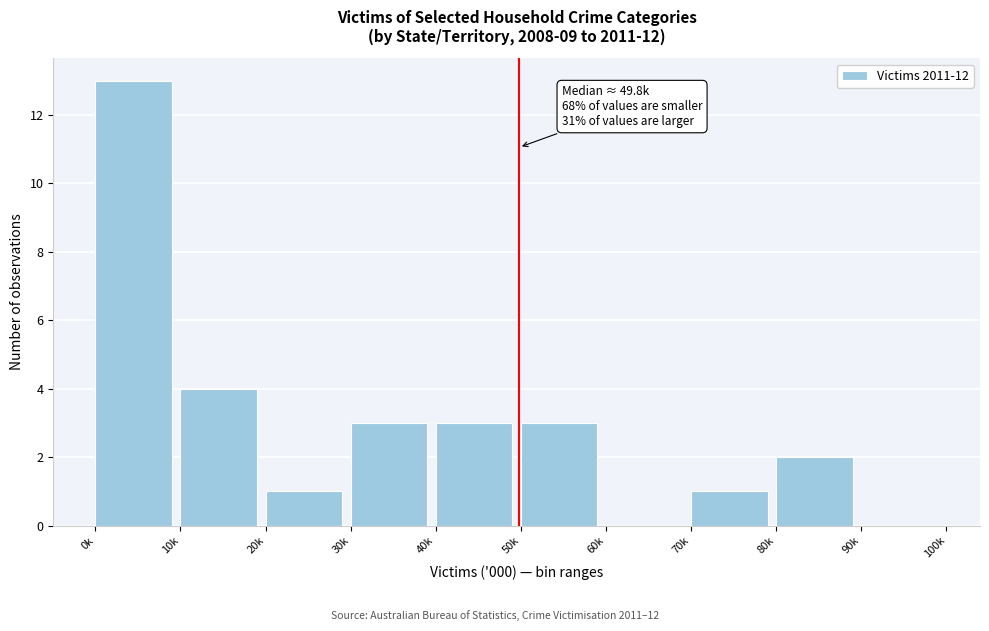

Reading left to right, what are all the values shown in this chart?

0k=13	10k=4	20k=1	30k=3	40k=3	50k=3	60k=0	70k=1	80k=2	90k=0